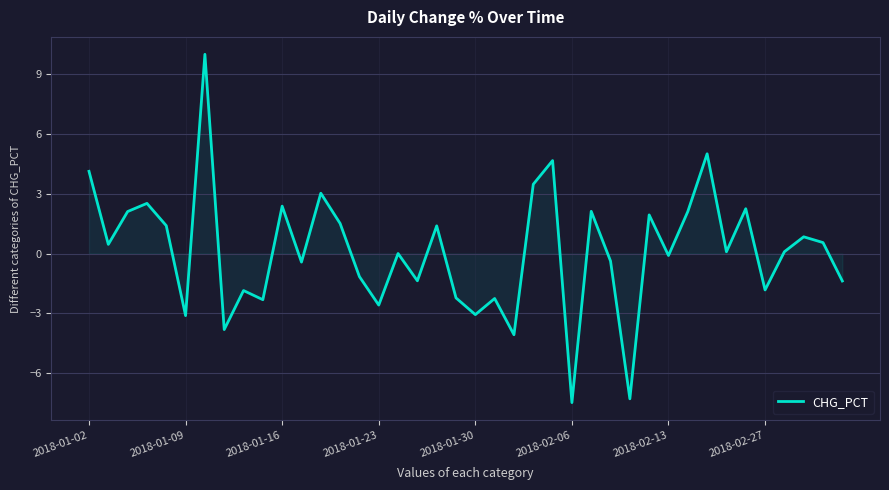

How many lines are shown in the chart?

1